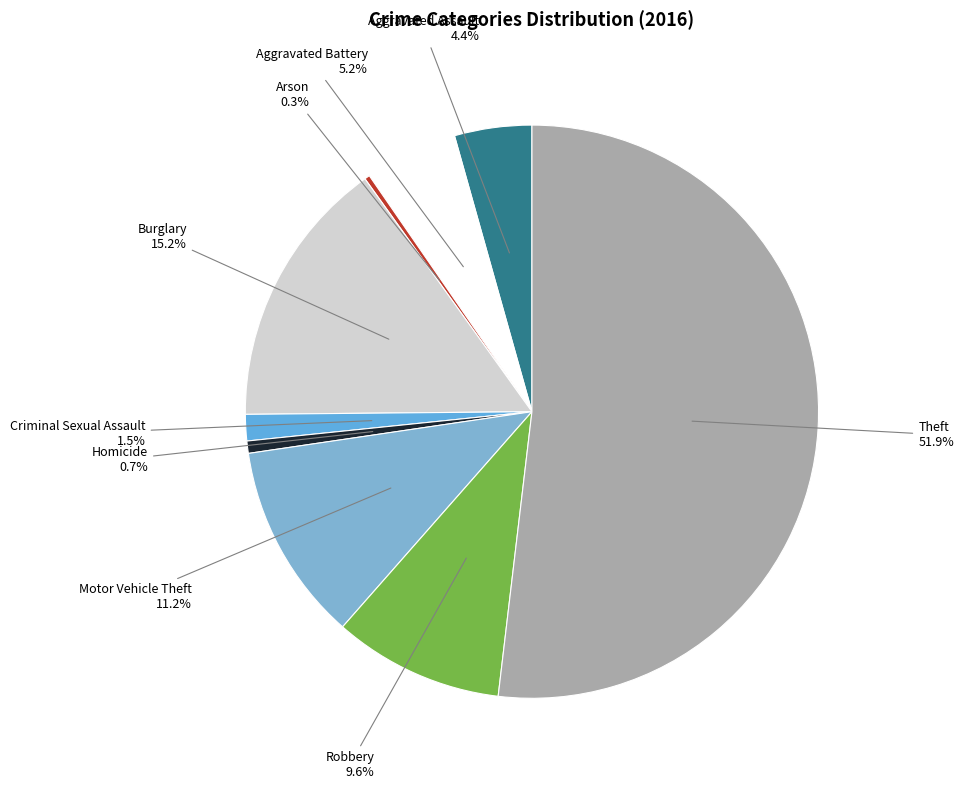

To the nearest percent, what is the average slice percentage?

11%